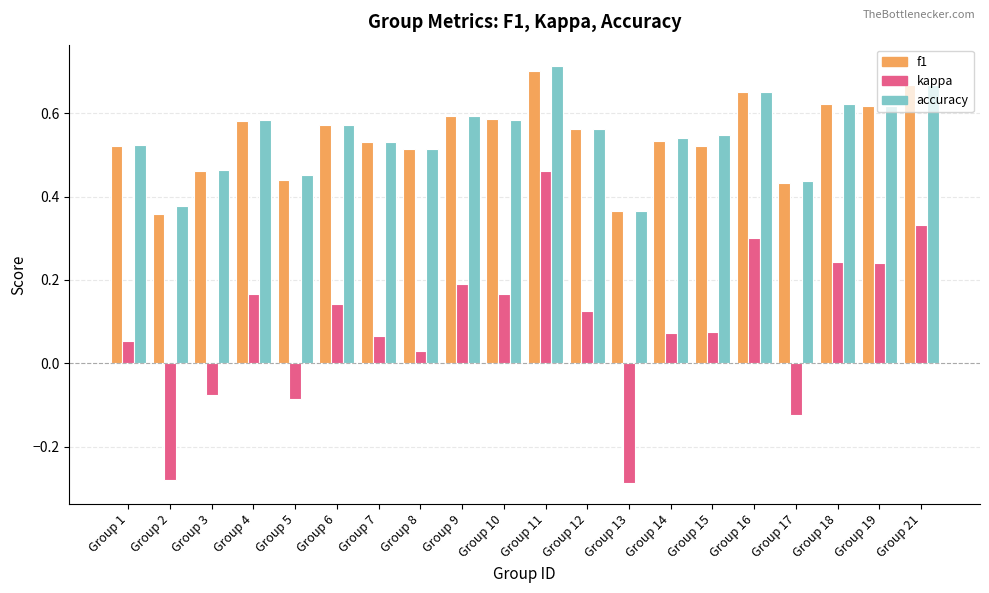

What are all the series names shown in the legend?

f1, kappa, accuracy